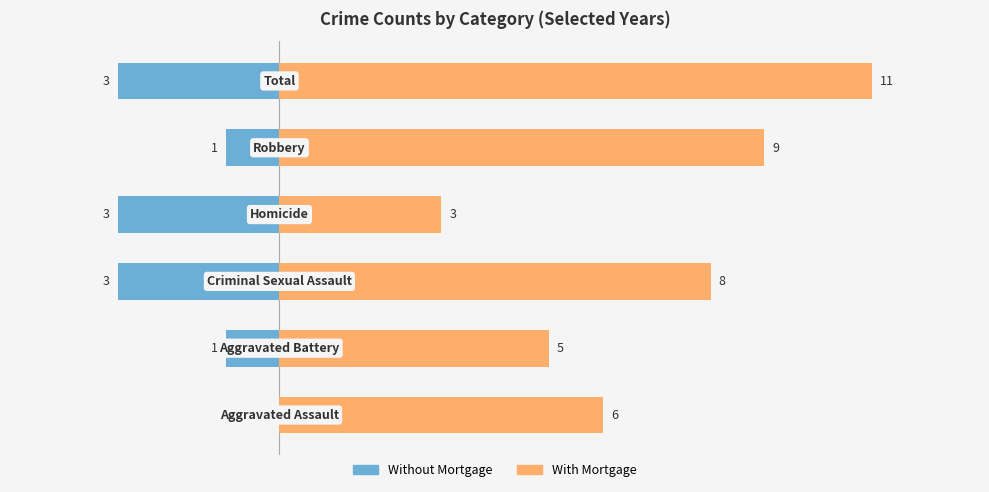

Reading left to right, list all the values displayed in this chart.

Without Mortgage: 0	-1	-3	-3	-1	-3
With Mortgage: 6	5	8	3	9	11